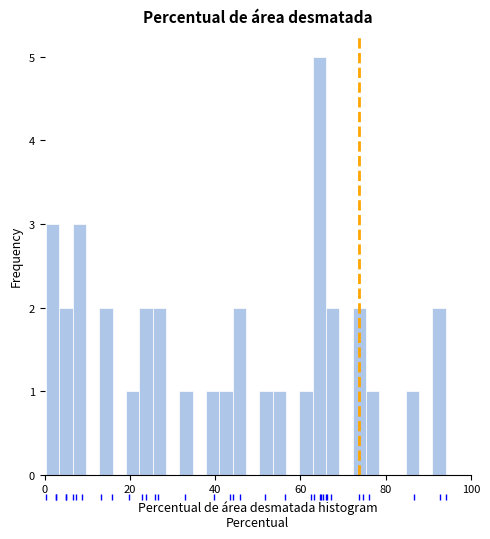

Around what value on the x-axis is the tallest bar? Give the approximate position of its centre, as read against the axis.

64